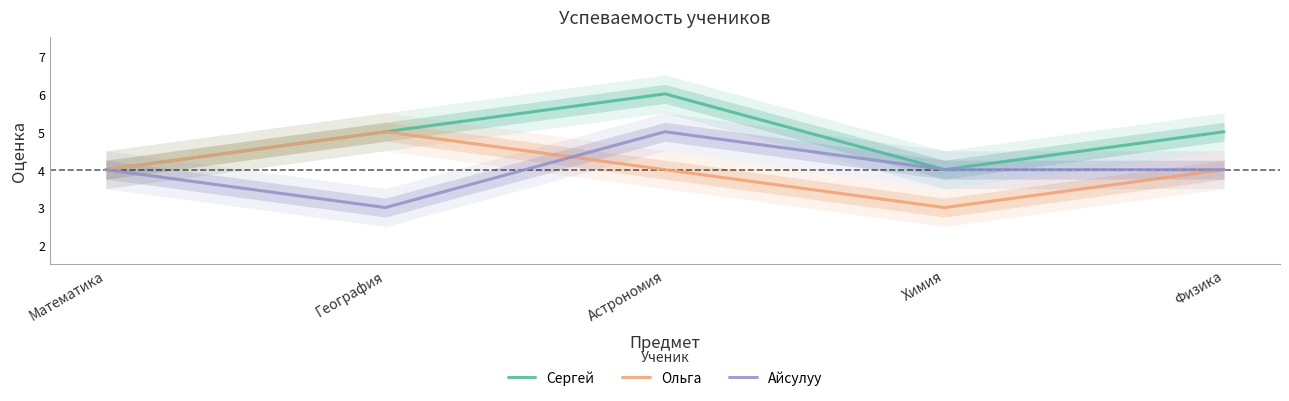

True or false: Сергей and Айсулуу intersect in this chart.

False